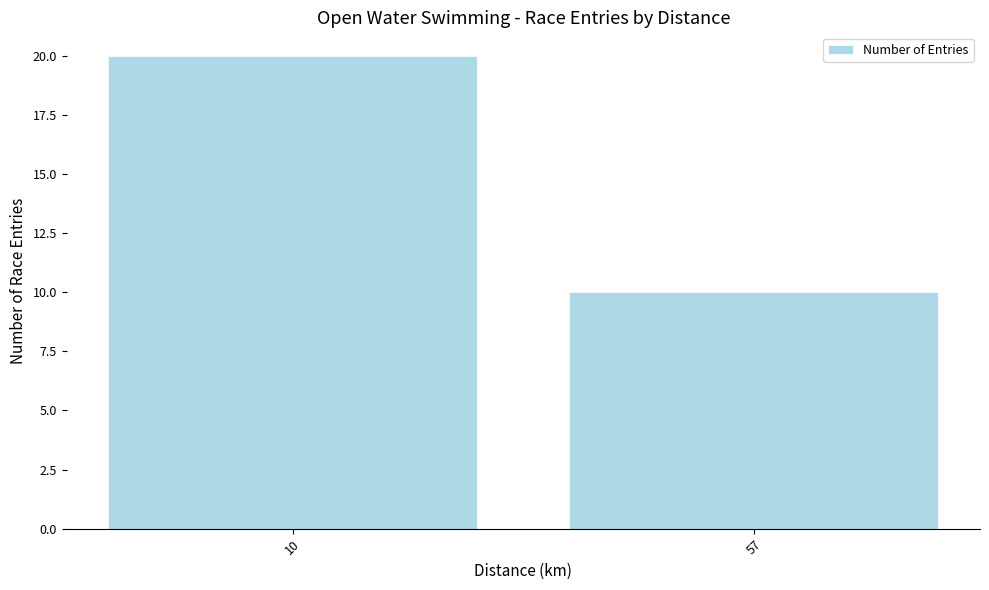

What is the minimum value shown in the chart?

10